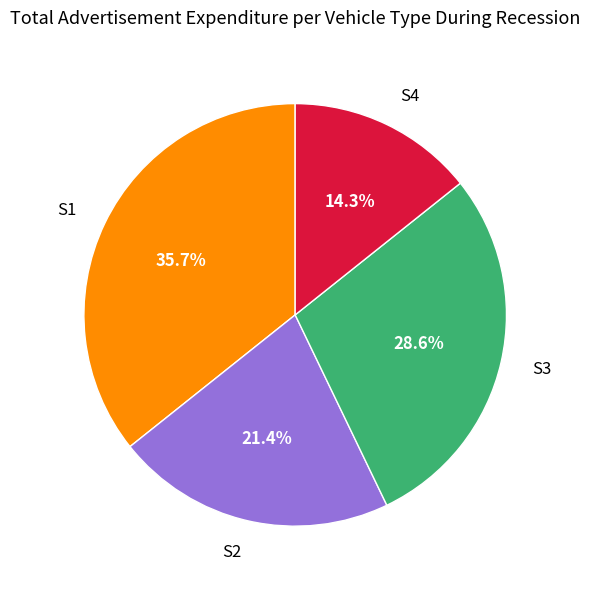

What percentage do S2 and S3 together represent?

50.0%